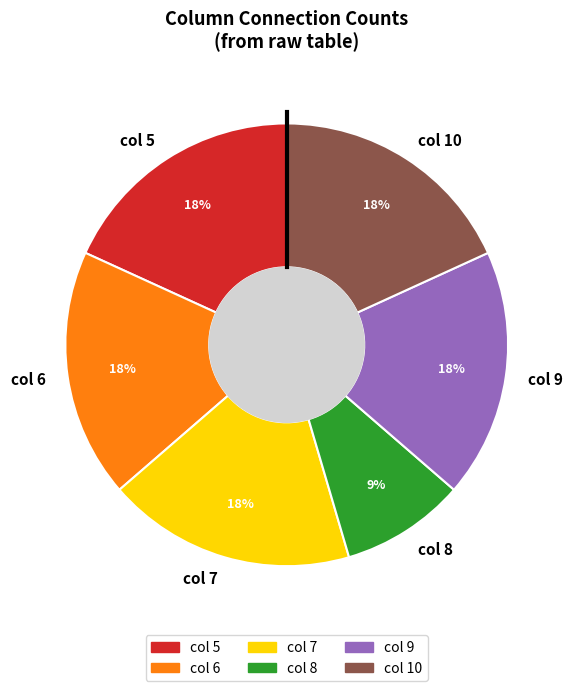

What is the smallest slice in the pie chart?

col 8